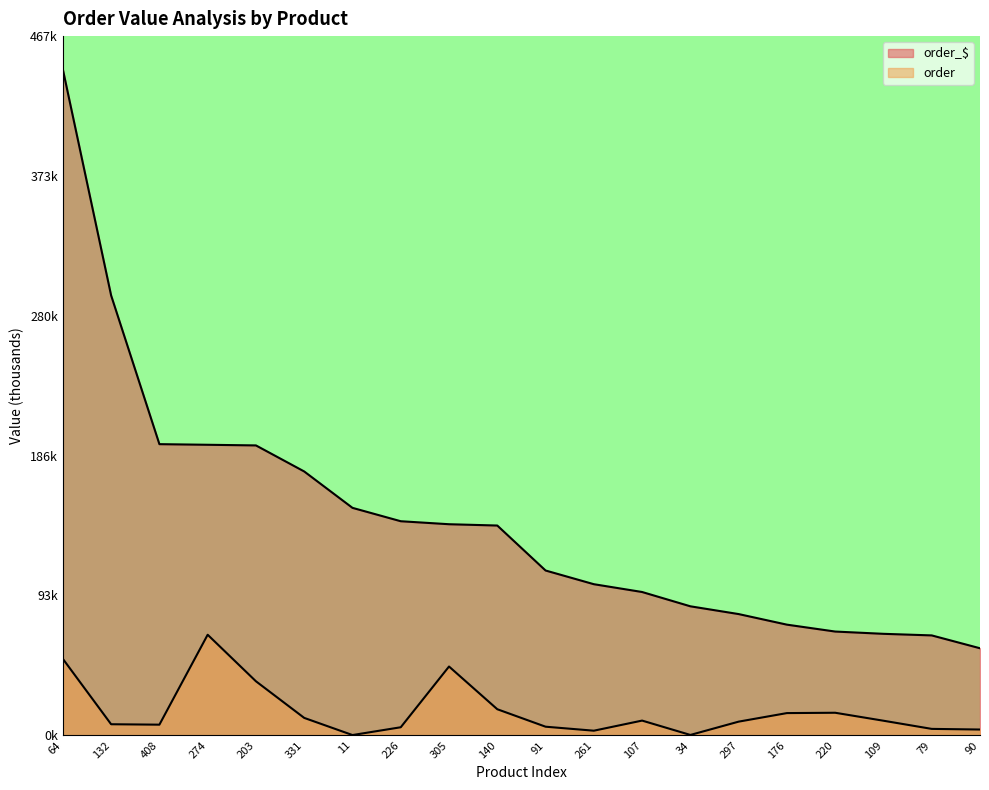

List the labels in order of order value, largest first.

274, 64, 305, 203, 140, 220, 176, 331, 107, 109, 297, 132, 408, 91, 226, 79, 90, 261, 34, 11